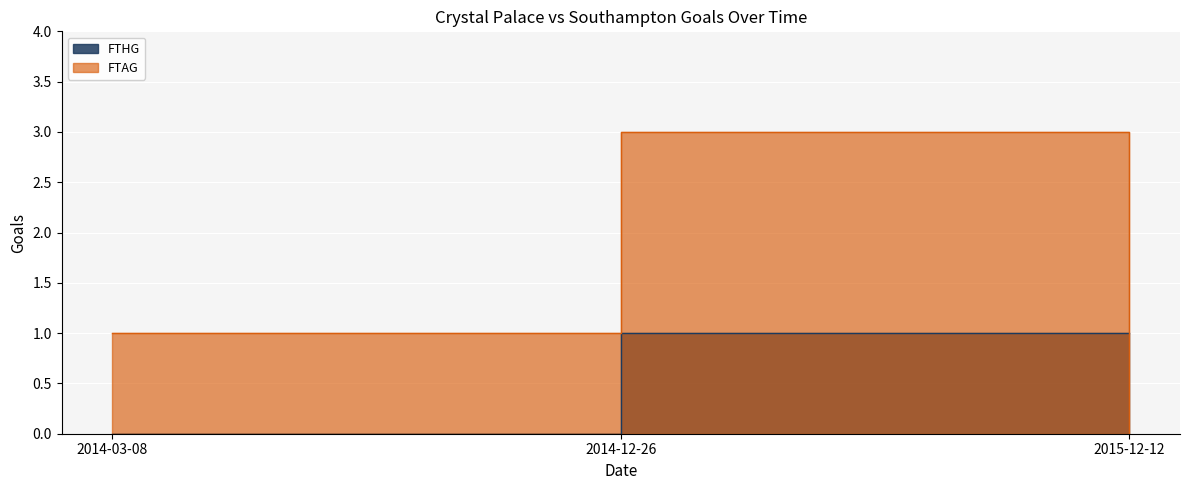

Reading right to left, extract all data points from this chart.

FTAG: 2015-12-12=0	2014-12-26=3	2014-03-08=1
FTHG: 2015-12-12=1	2014-12-26=1	2014-03-08=0